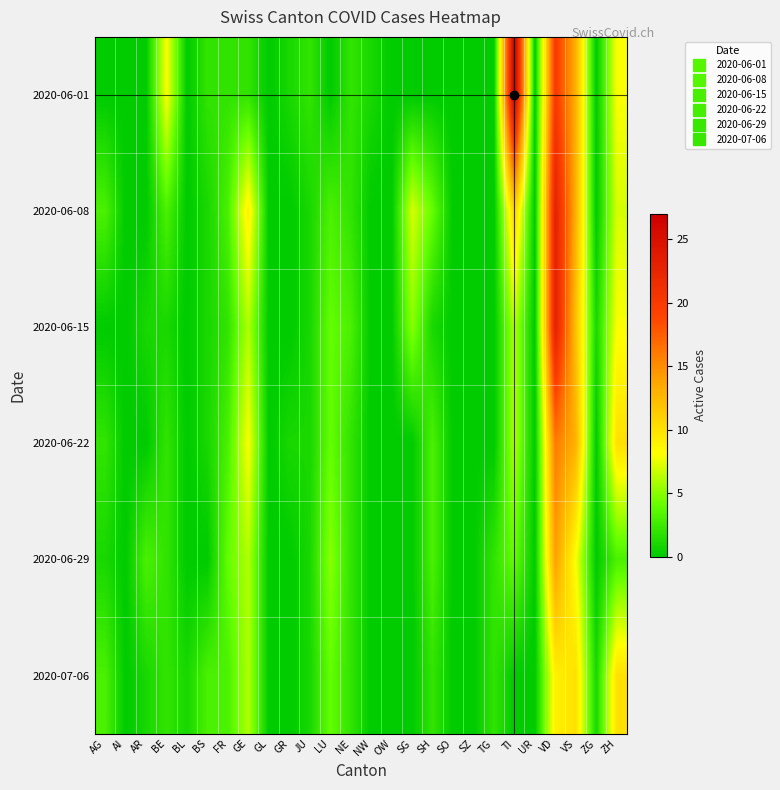

At which category is the sum across all series the highest?

VD